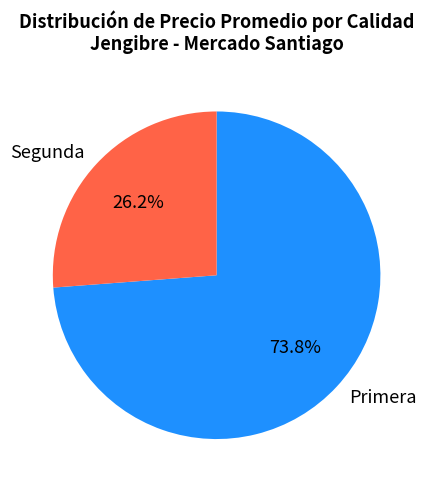

Rank the categories by value from highest to lowest.

Primera, Segunda